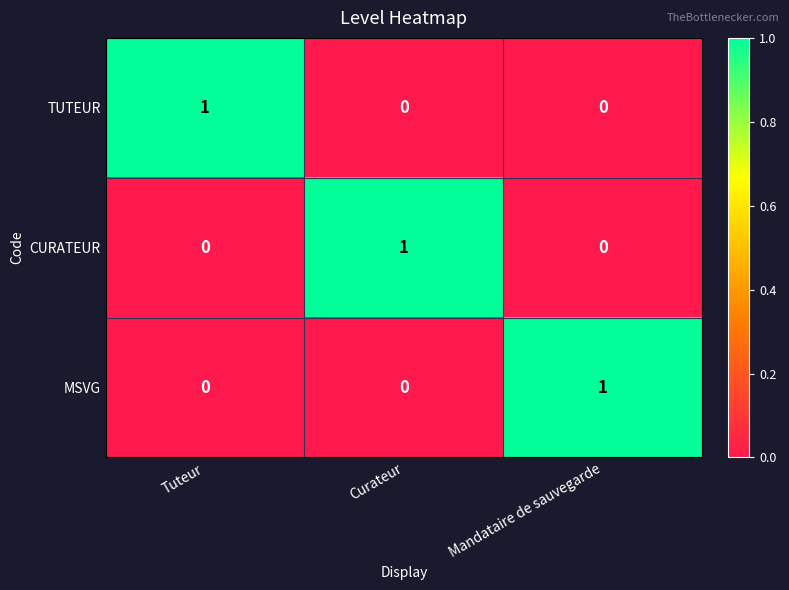

How many data points in MSVG are above 0?

1